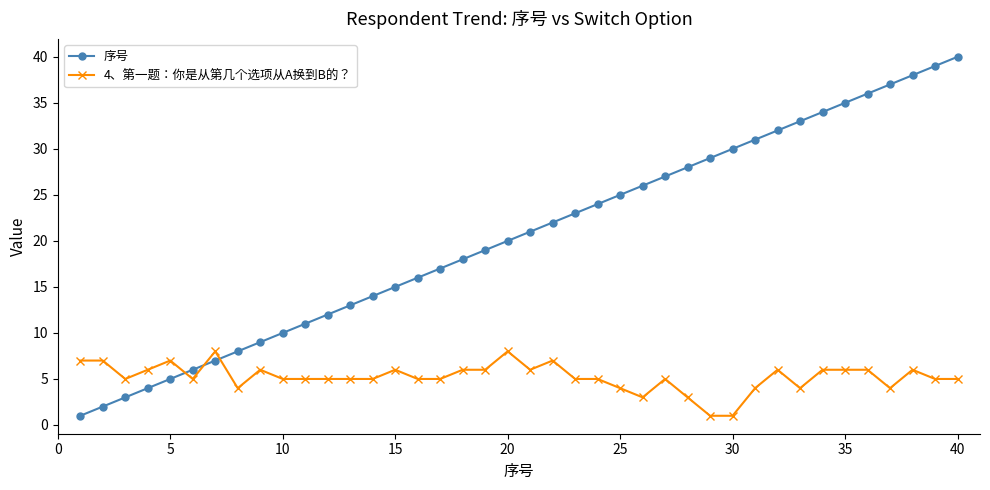

Which series has the widest spread of values?

序号